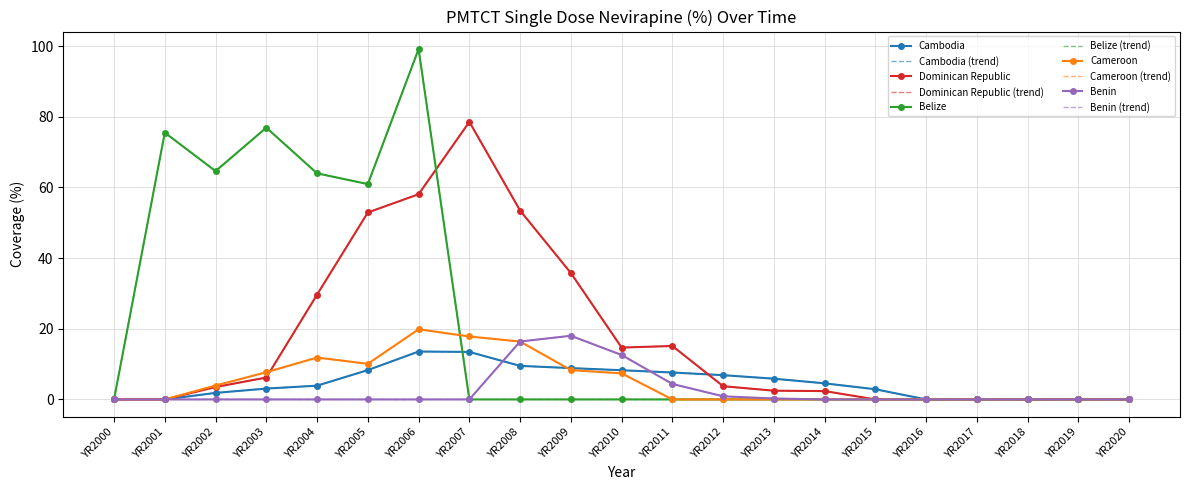

At which label is Belize closest to 49?

YR2005